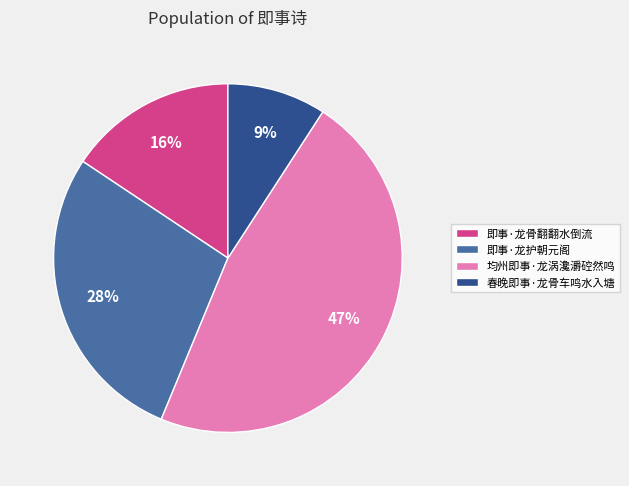

What is the smallest slice in the pie chart?

春晚即事·龙骨车鸣水入塘